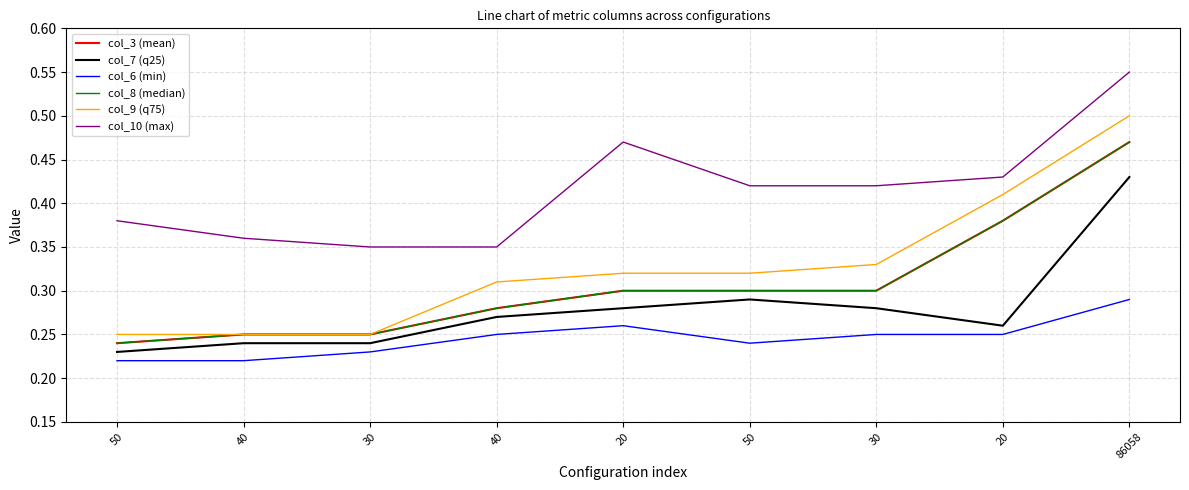

What is the spread (max minus min) of values at 50?

0.2